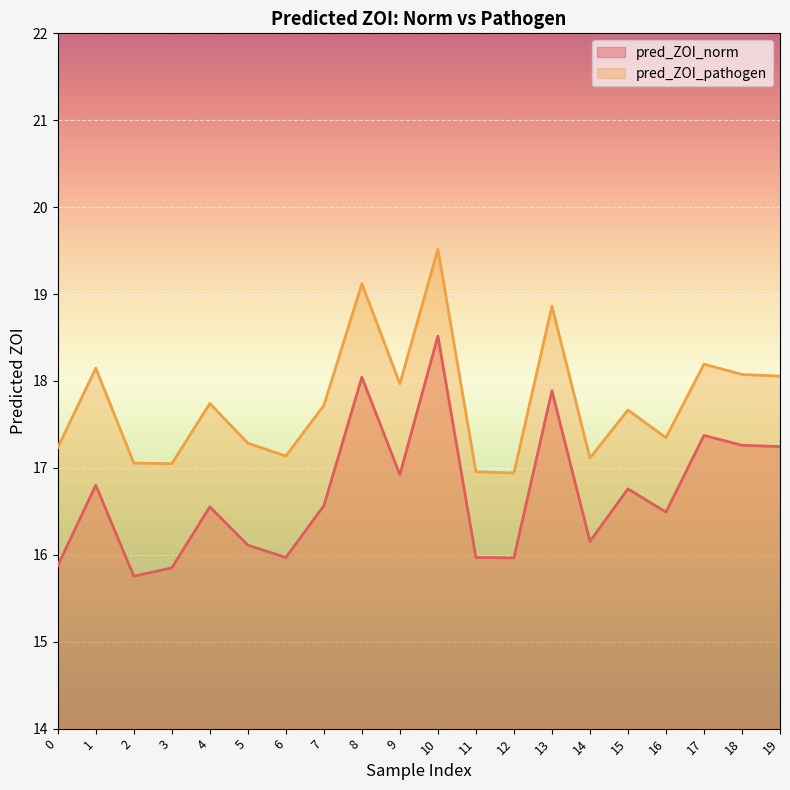

In pred_ZOI_norm, how many points are higher than both neighbors (excluding endpoints)?

7